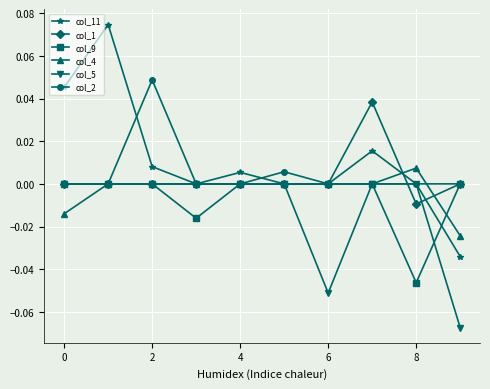

Which series has the largest range (max minus min)?

col_11